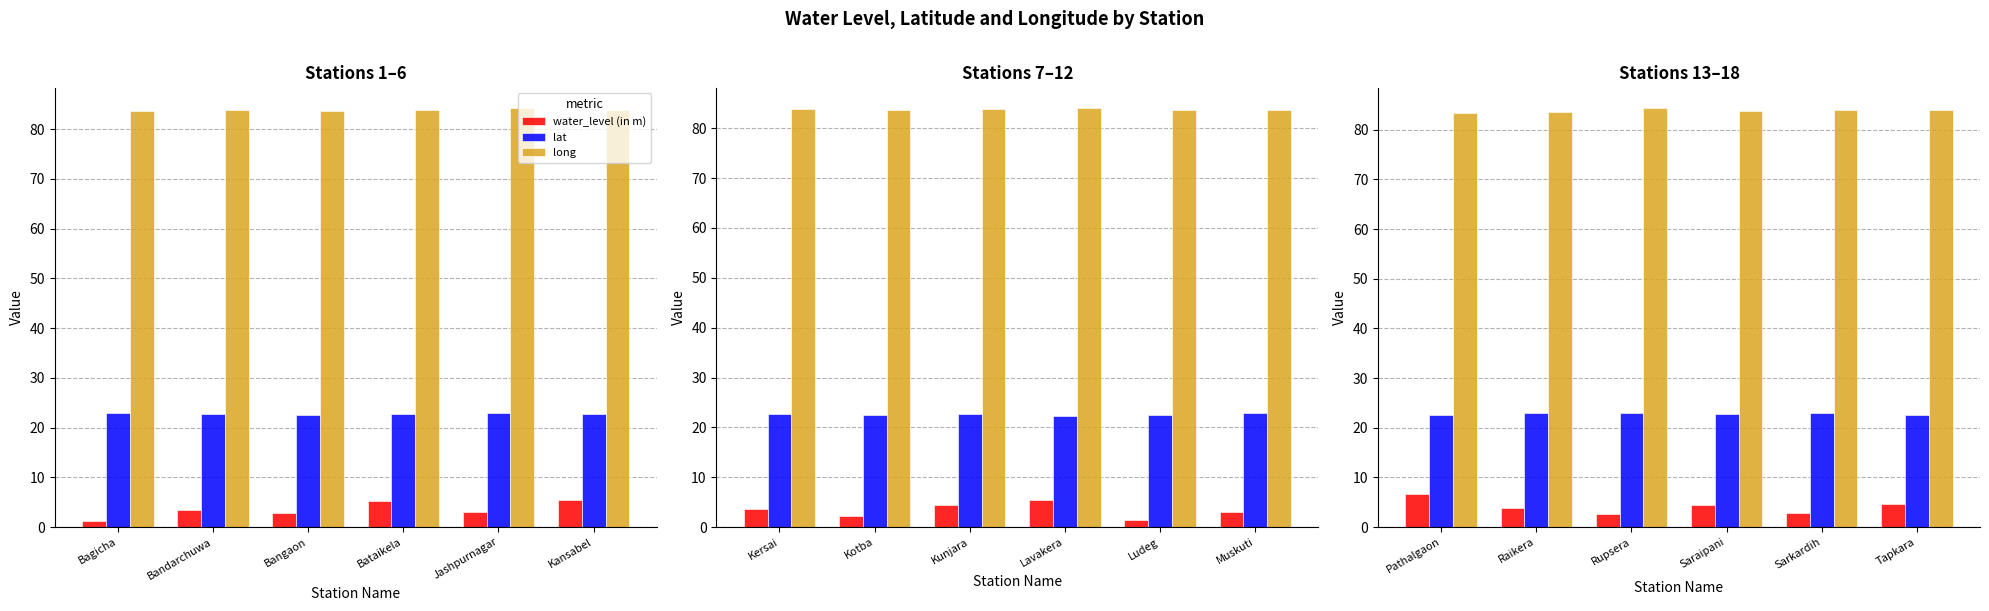

Which series changed the most between Sarkardih and Tapkara?

water_level (in m)